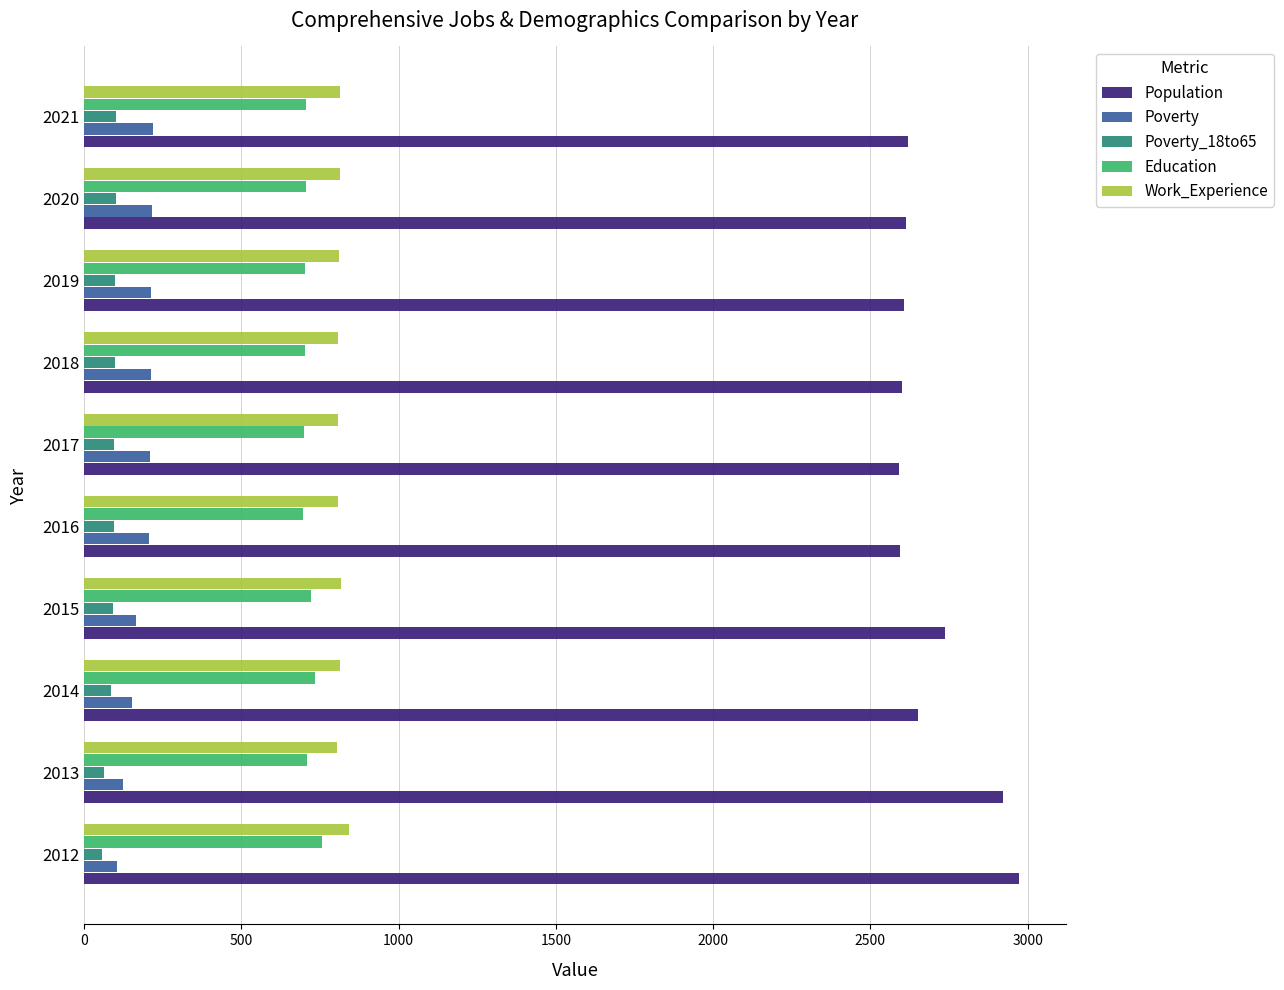

At how many categories does at least one series exceed 1076?

10